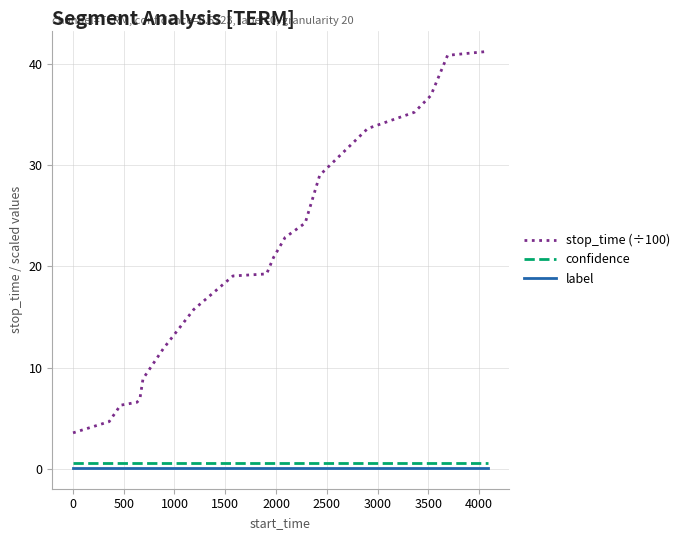

What are all the series names shown in the legend?

stop_time (÷100), confidence, label